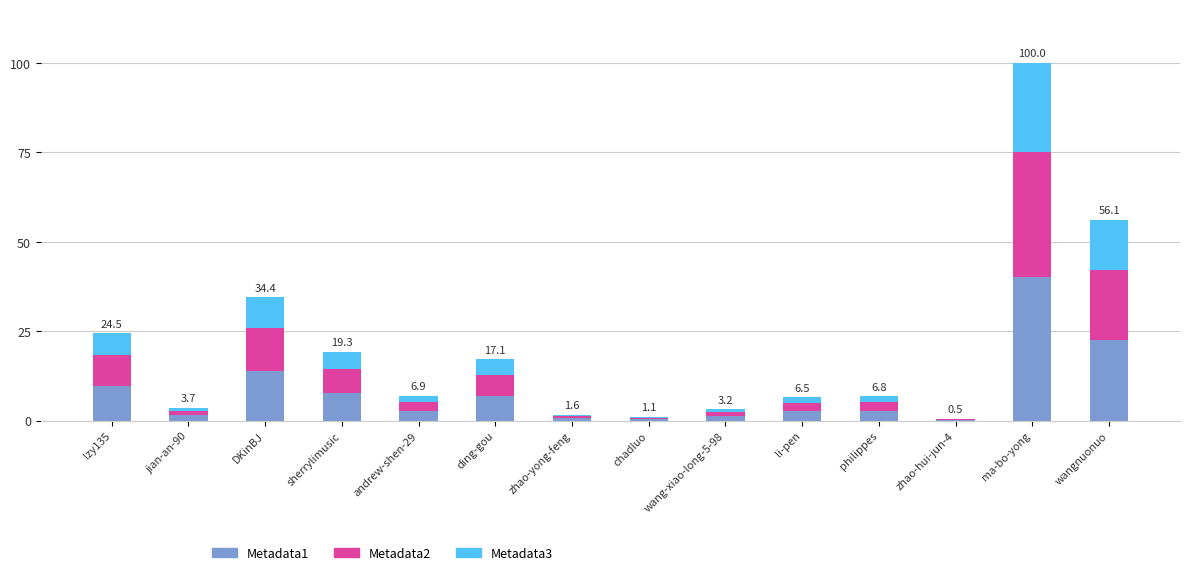

The Metadata1 series shows 1.5 at jian-an-90. True or false?

True